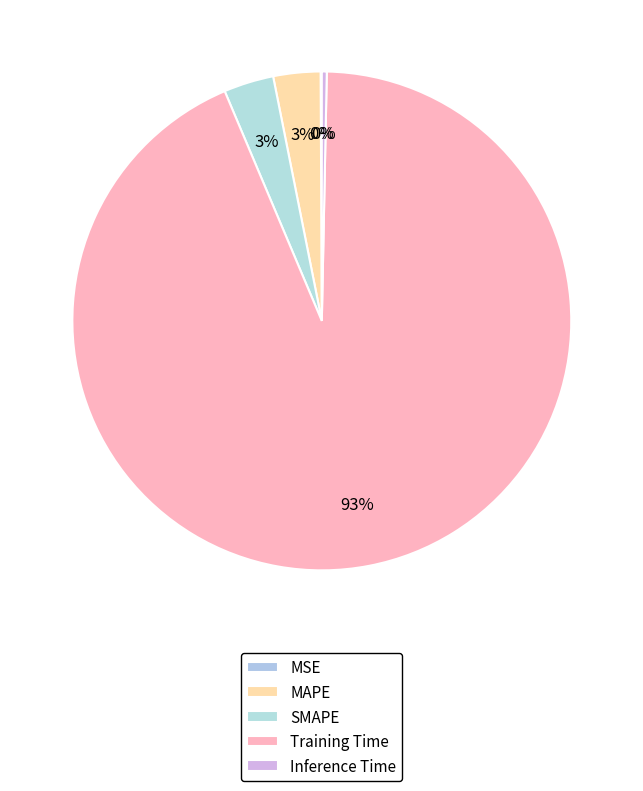

Is there a majority slice in this chart?

Yes